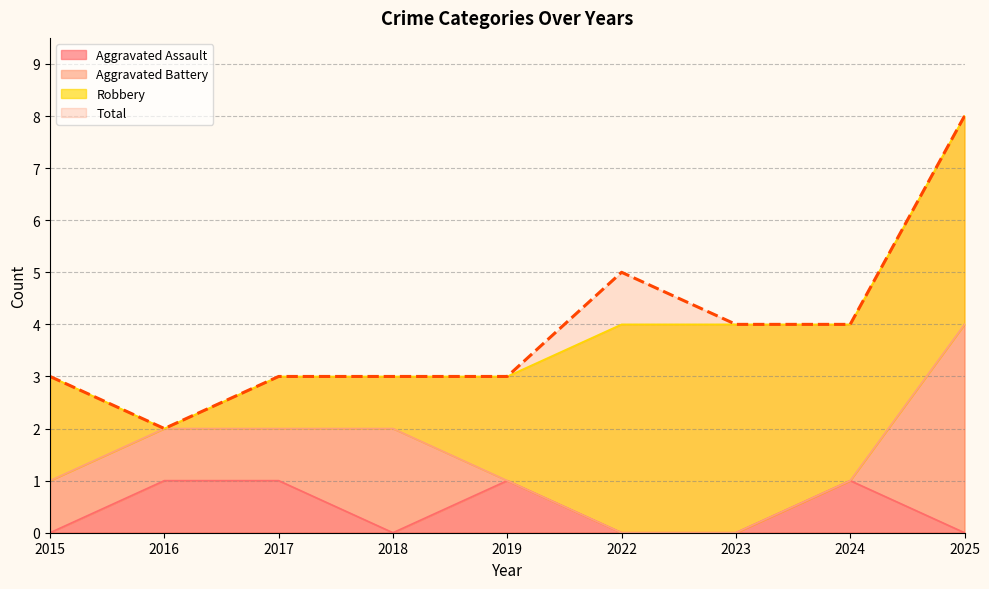

The Aggravated Assault series shows 0 at 2025. True or false?

True